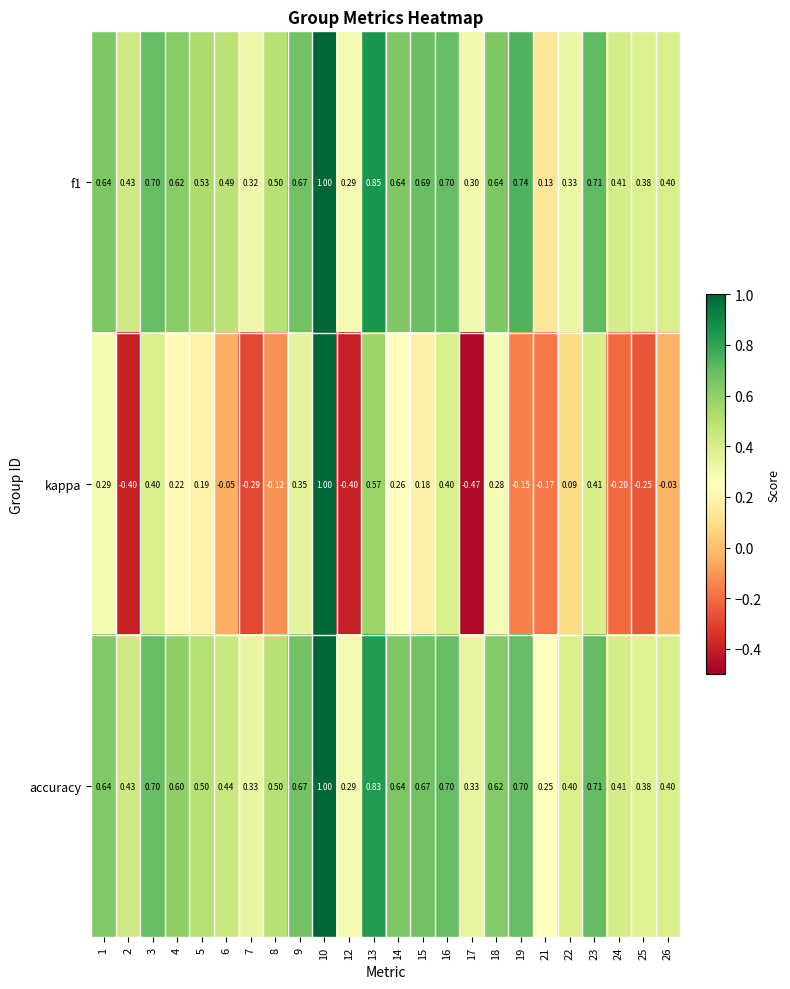

Is the value of kappa at 7 greater than the value of accuracy at 5?

No